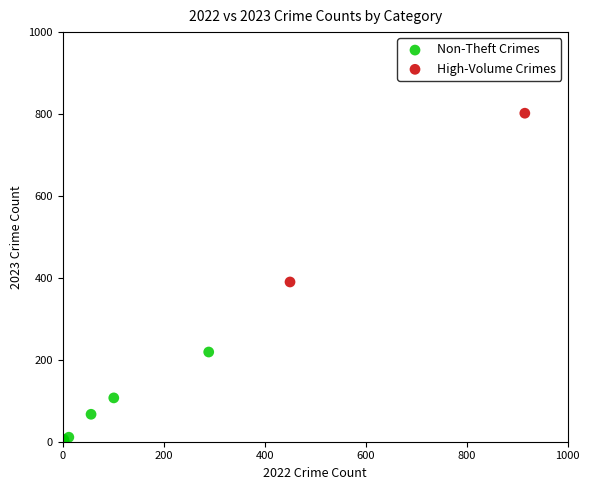

Which series contains the highest Y value?

High-Volume Crimes